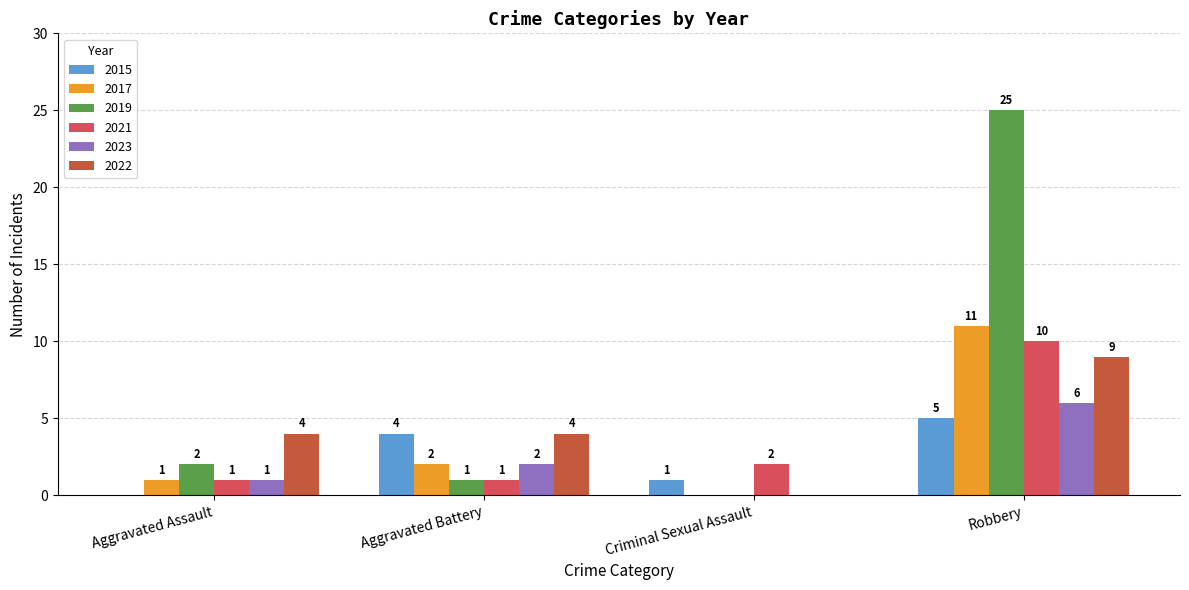

What is the difference between the 2015 values at Aggravated Assault and Robbery?

5